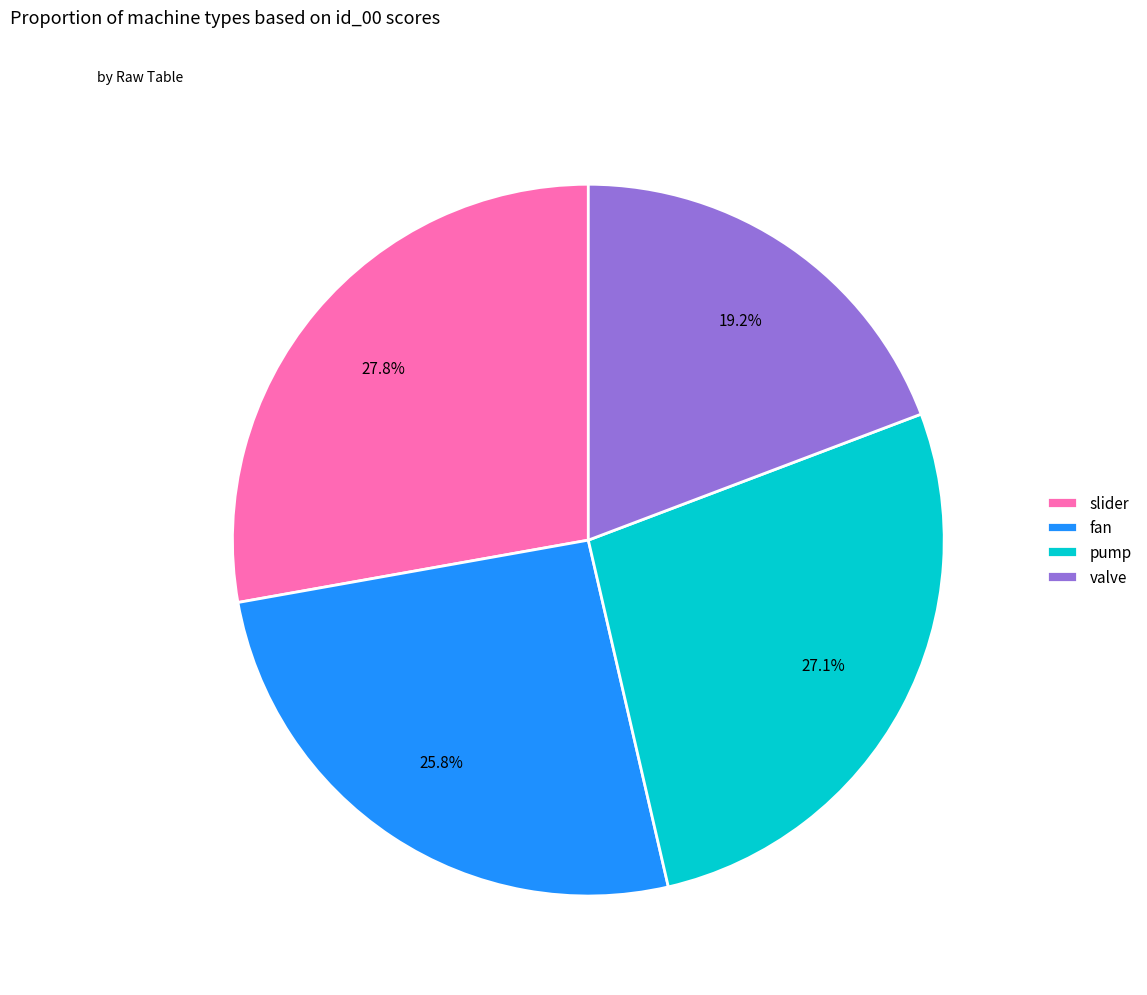

Combined, what portion of the pie is pump and fan?

53.0%